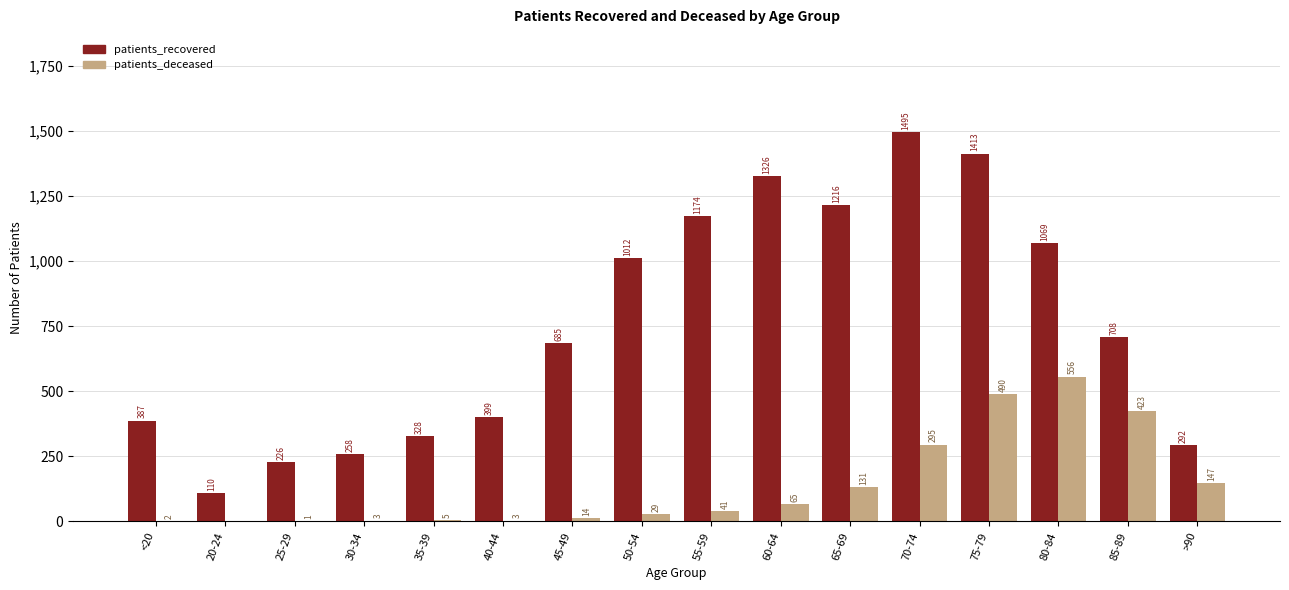

Count the number of data series in this chart.

2